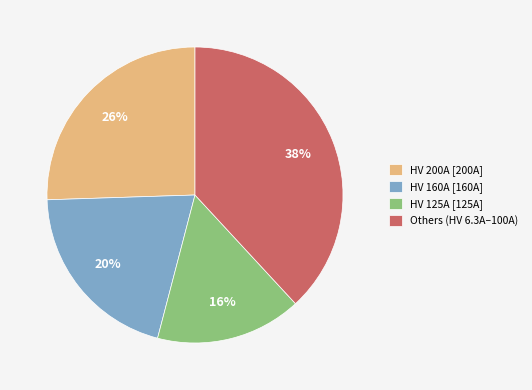

Rank the categories by value from lowest to highest.

HV 125A [125A], HV 160A [160A], HV 200A [200A], Others (HV 6.3A–100A)